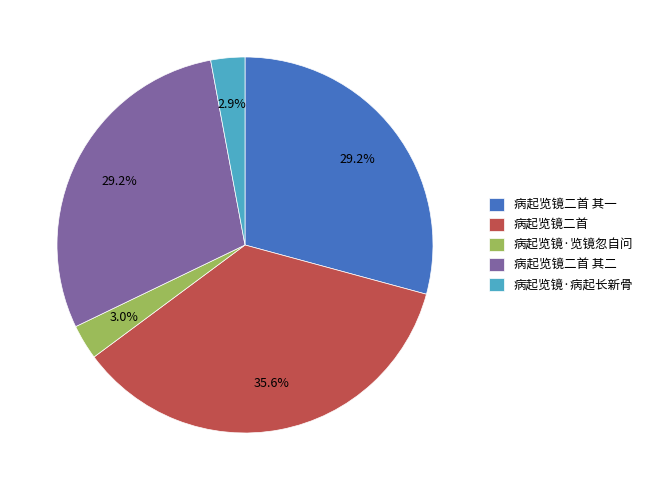

To the nearest percent, what is the combined percentage of 病起览镜二首 and 病起览镜·览镜忽自问?

39%